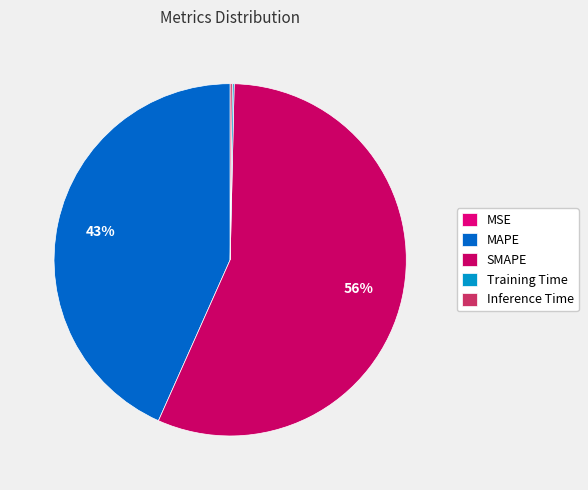

True or false: SMAPE accounts for 56% of the total.

True